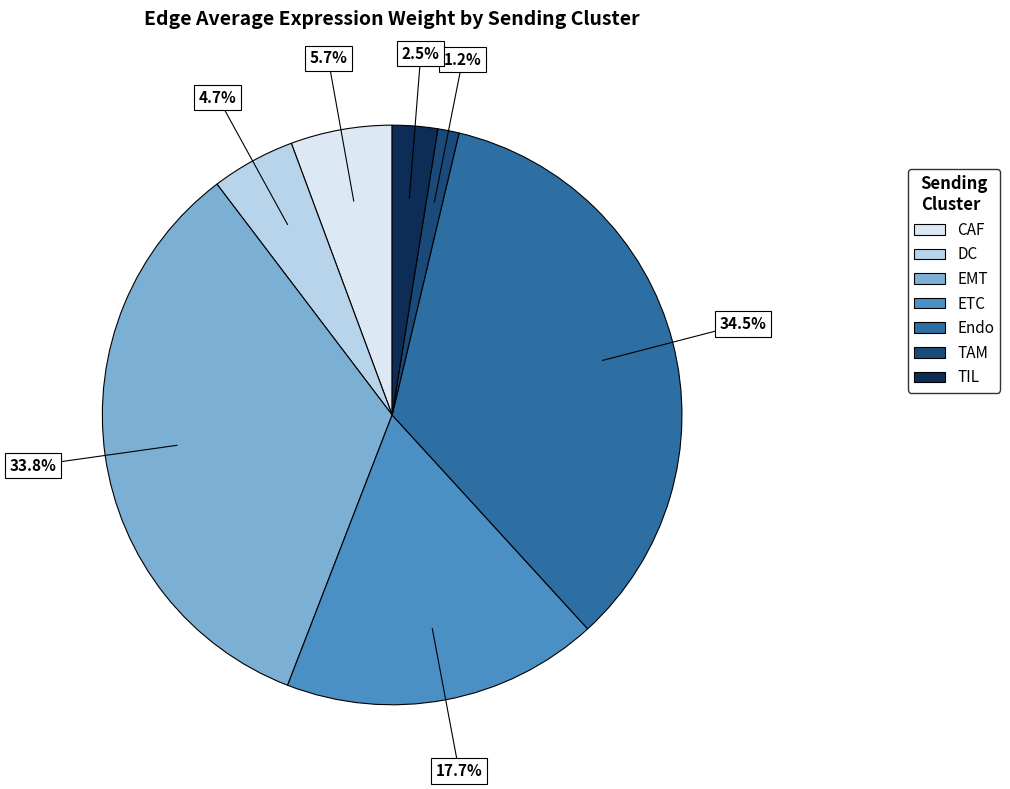

Rank the categories by value from highest to lowest.

Endo, EMT, ETC, CAF, DC, TIL, TAM